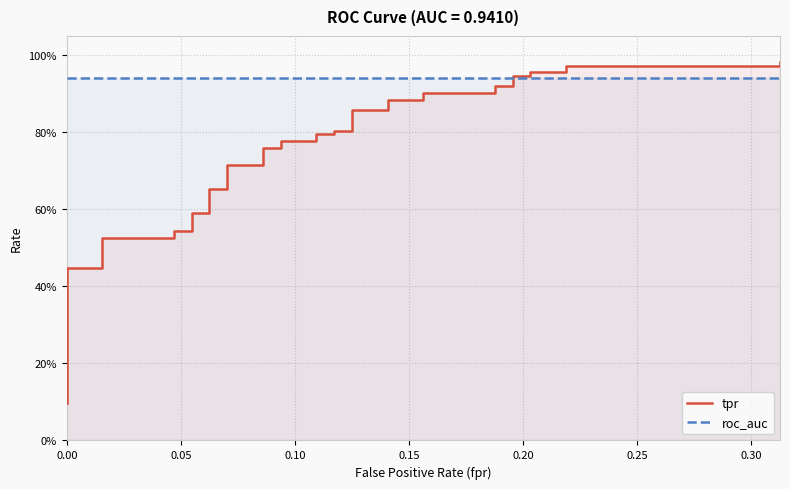

Is the value of roc_auc at 0.00 greater than the value of tpr at 0.00?

Yes